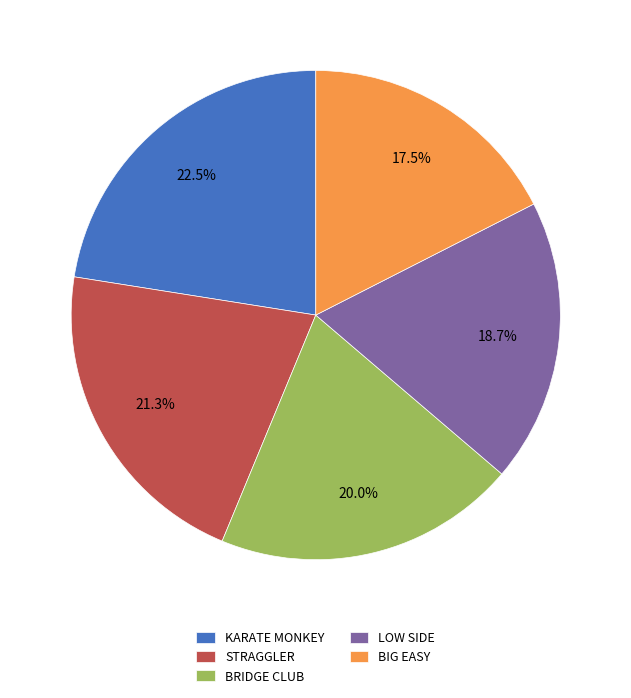

Is it true that BIG EASY is 4% of the pie?

False